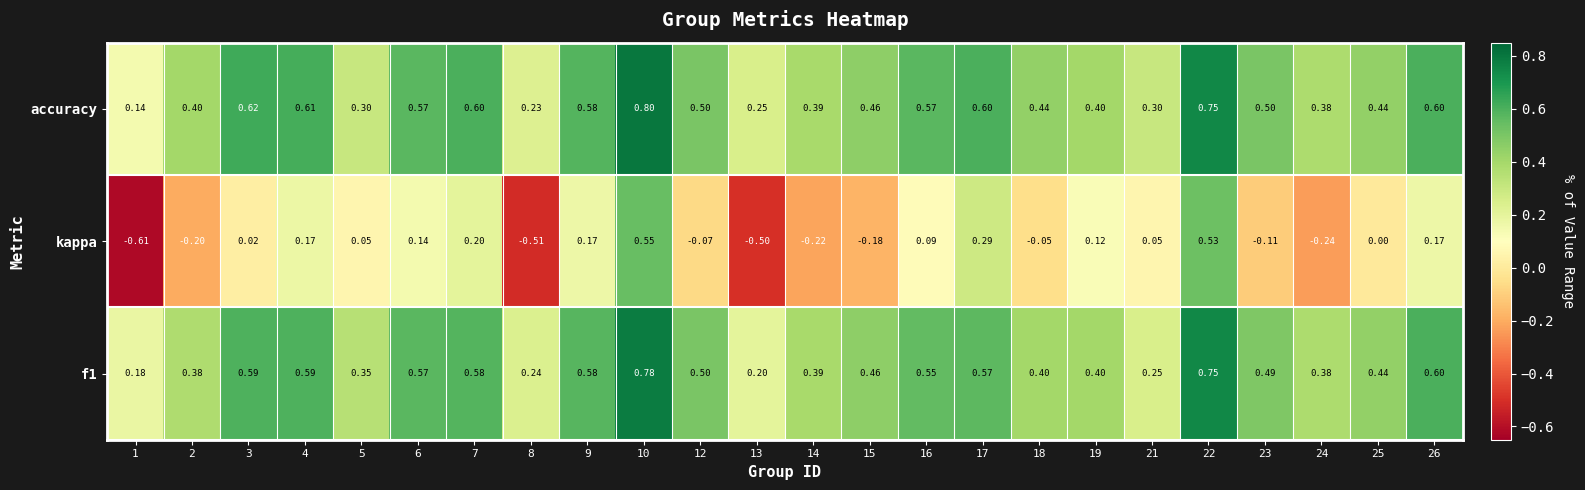

Which series changed the most between 2 and 19?

kappa